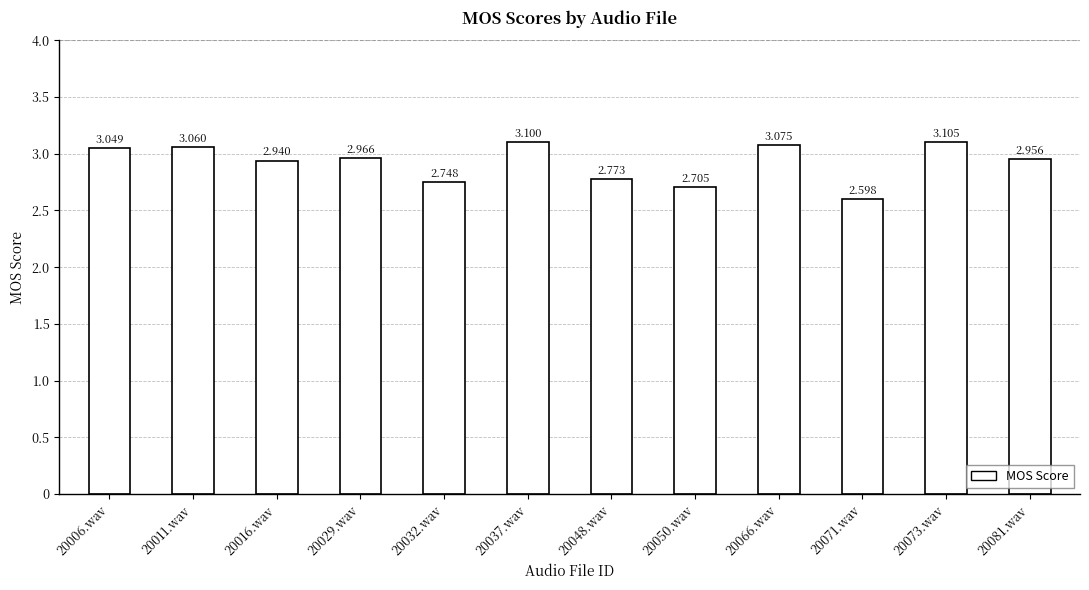

What is the difference between the values at 20029.wav and 20048.wav?

0.2